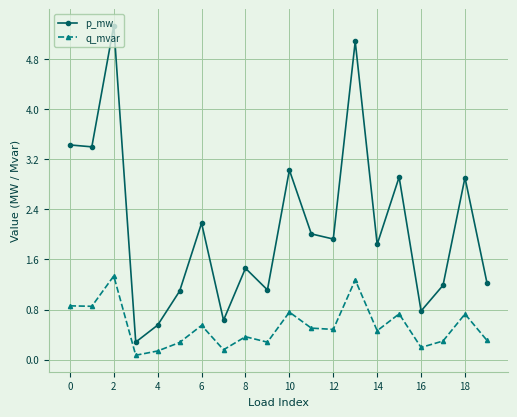

How many series are shown in this chart?

2